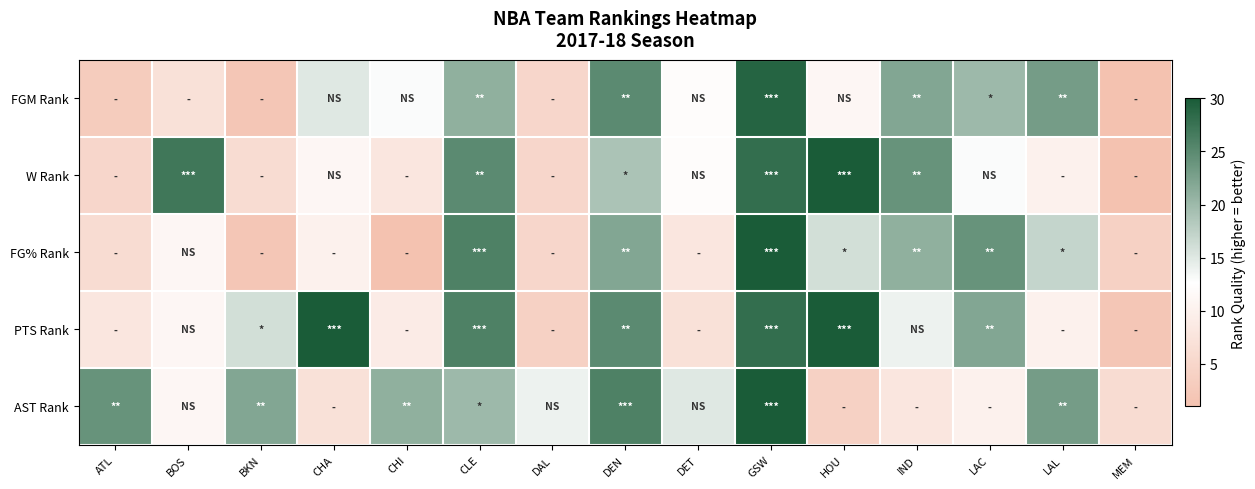

What is the spread (max minus min) of values at LAC?

14